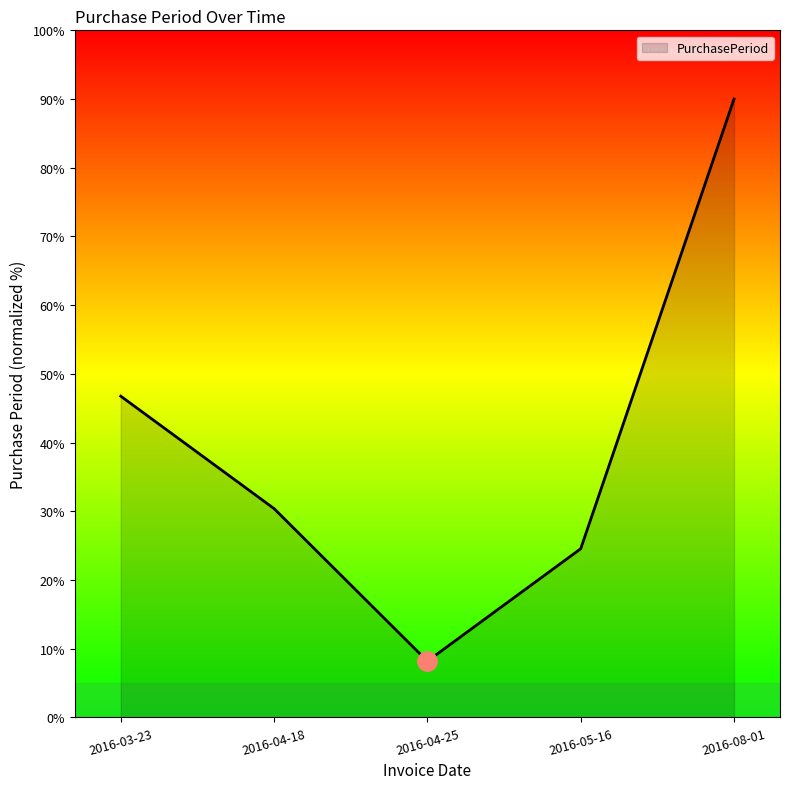

Between 2016-04-25 and 2016-04-18, which is larger?

2016-04-18